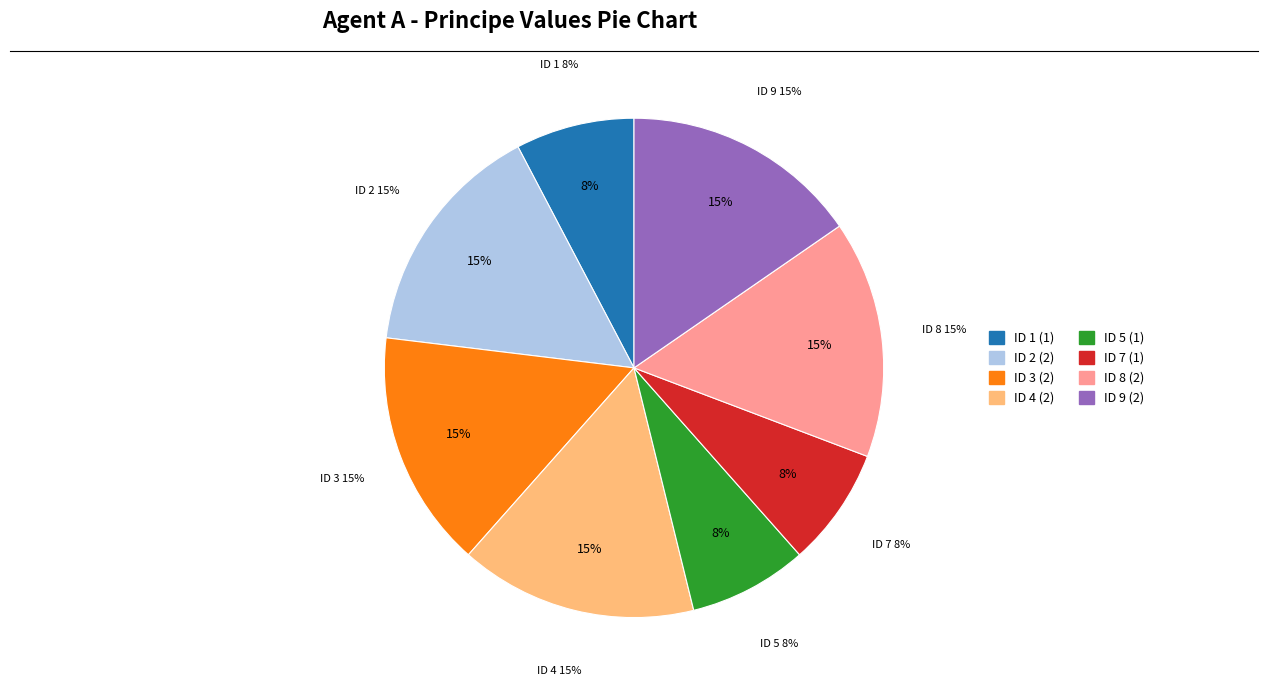

What percentage is NOT represented by 3?

84.6%